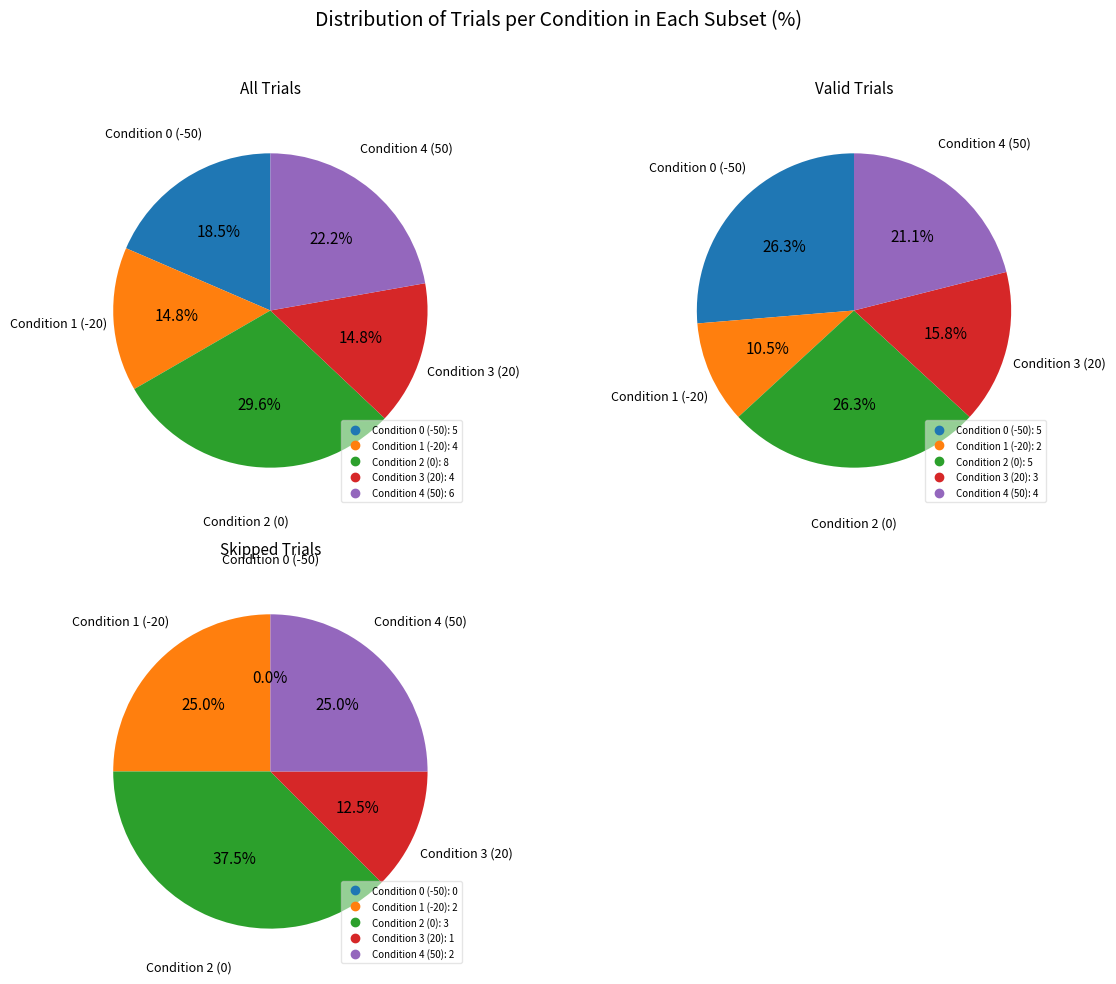

What percentage is the Condition 1 slice, to the nearest percent?

15%